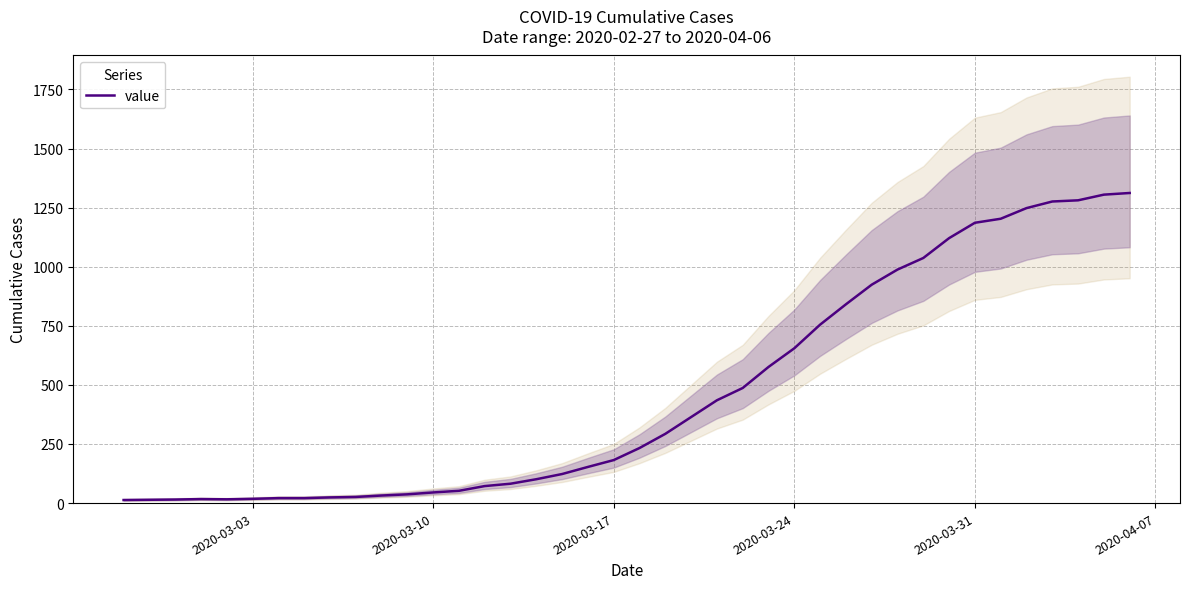

True or false: the data has more than 2 interior local peaks.

False